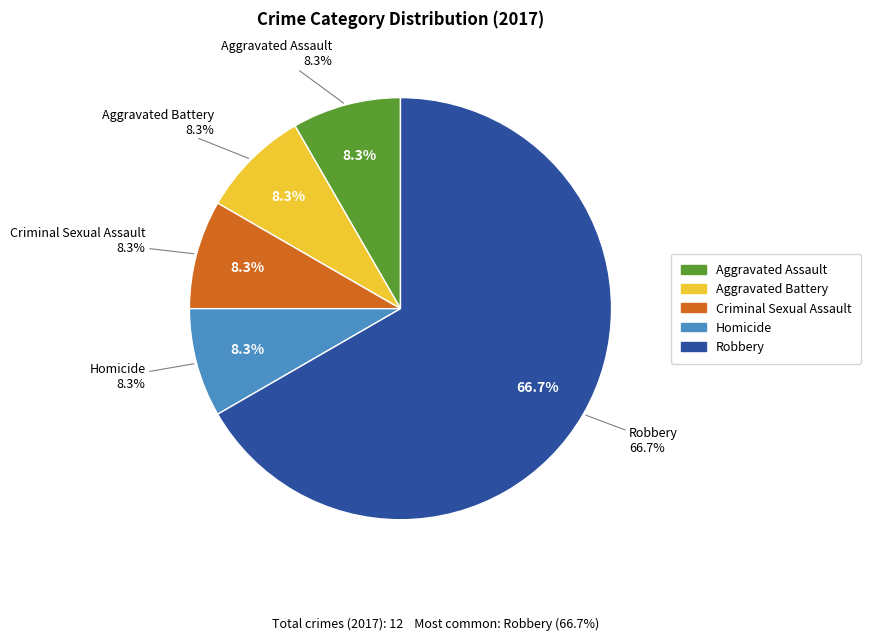

Between Criminal Sexual Assault and Homicide, which is larger?

Criminal Sexual Assault